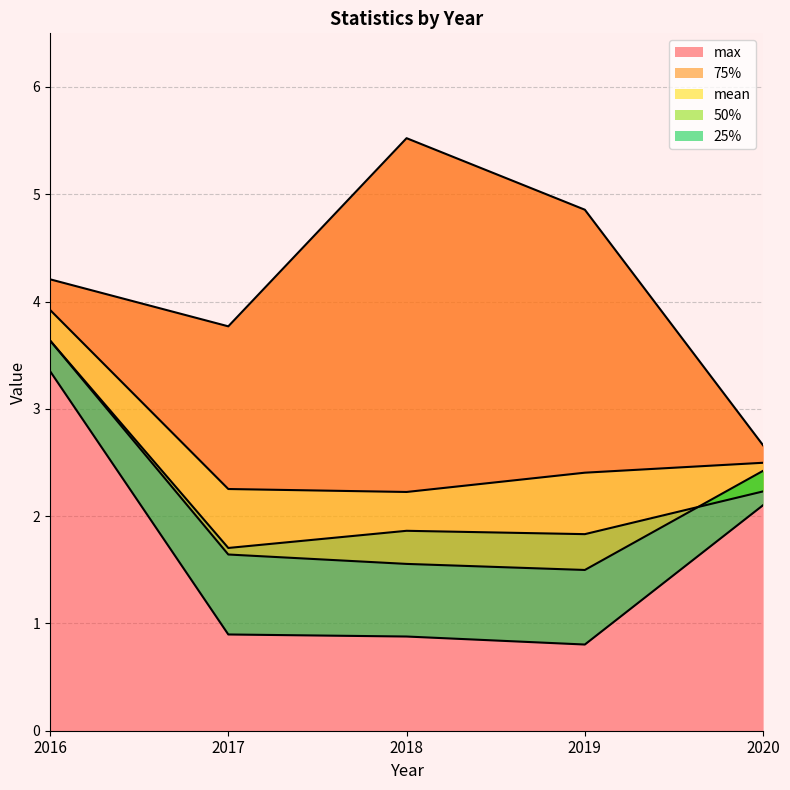

Reading right to left, extract all data points from this chart.

25%: 2.1	0.8	0.9	0.9	3.4
50%: 2.4	1.5	1.6	1.6	3.6
75%: 2.5	2.4	2.2	2.3	3.9
mean: 2.2	1.8	1.9	1.7	3.6
max: 2.7	4.9	5.5	3.8	4.2